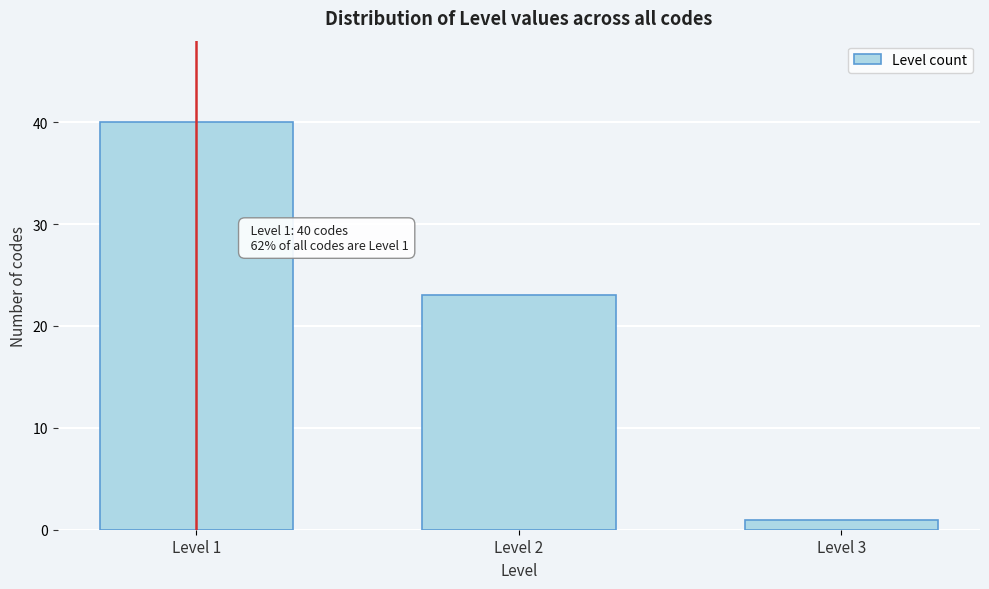

Reading left to right, list all the values displayed in this chart.

40	23	1